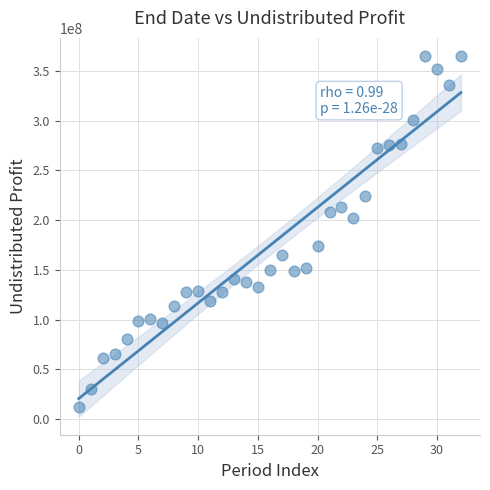

What is the range of Y values (max minus min)?

353141730.3